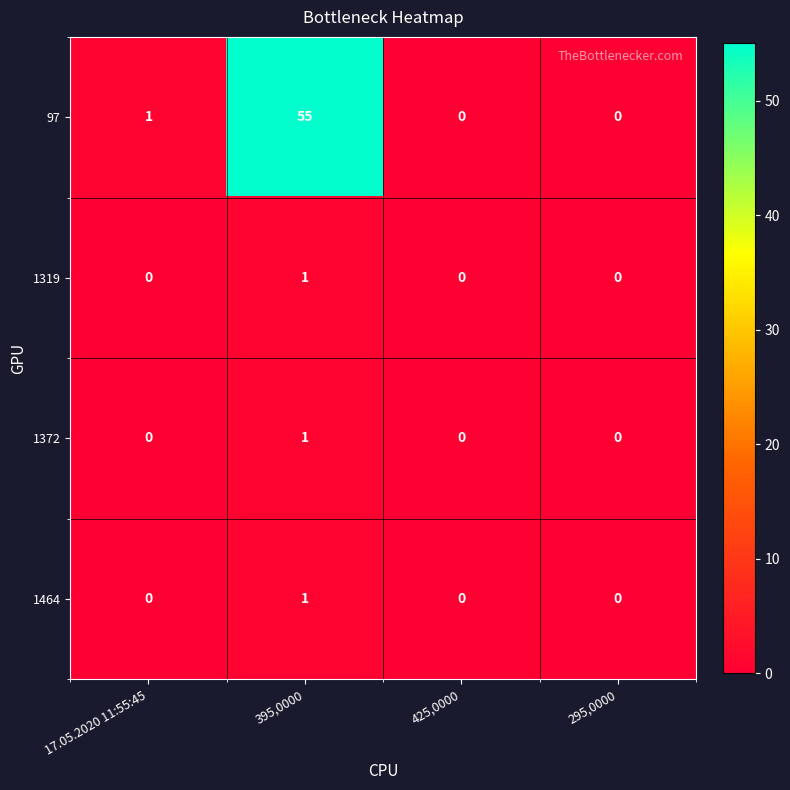

The 97 series shows -24 at 295,0000. True or false?

False